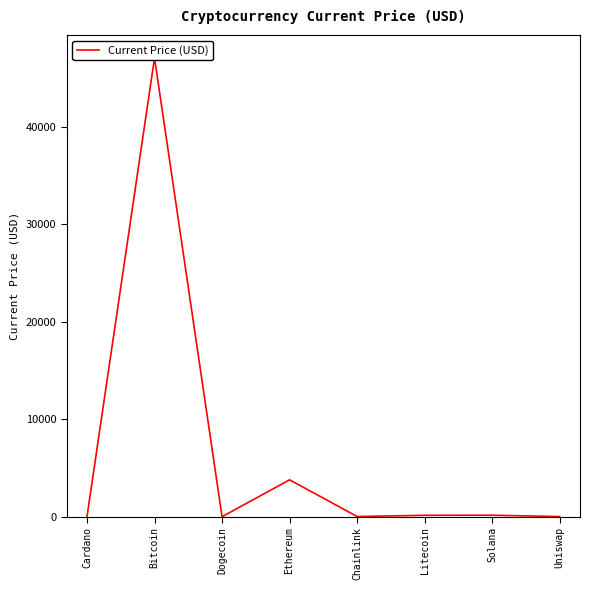

Rank the categories by value from lowest to highest.

Dogecoin, Cardano, Uniswap, Chainlink, Litecoin, Solana, Ethereum, Bitcoin